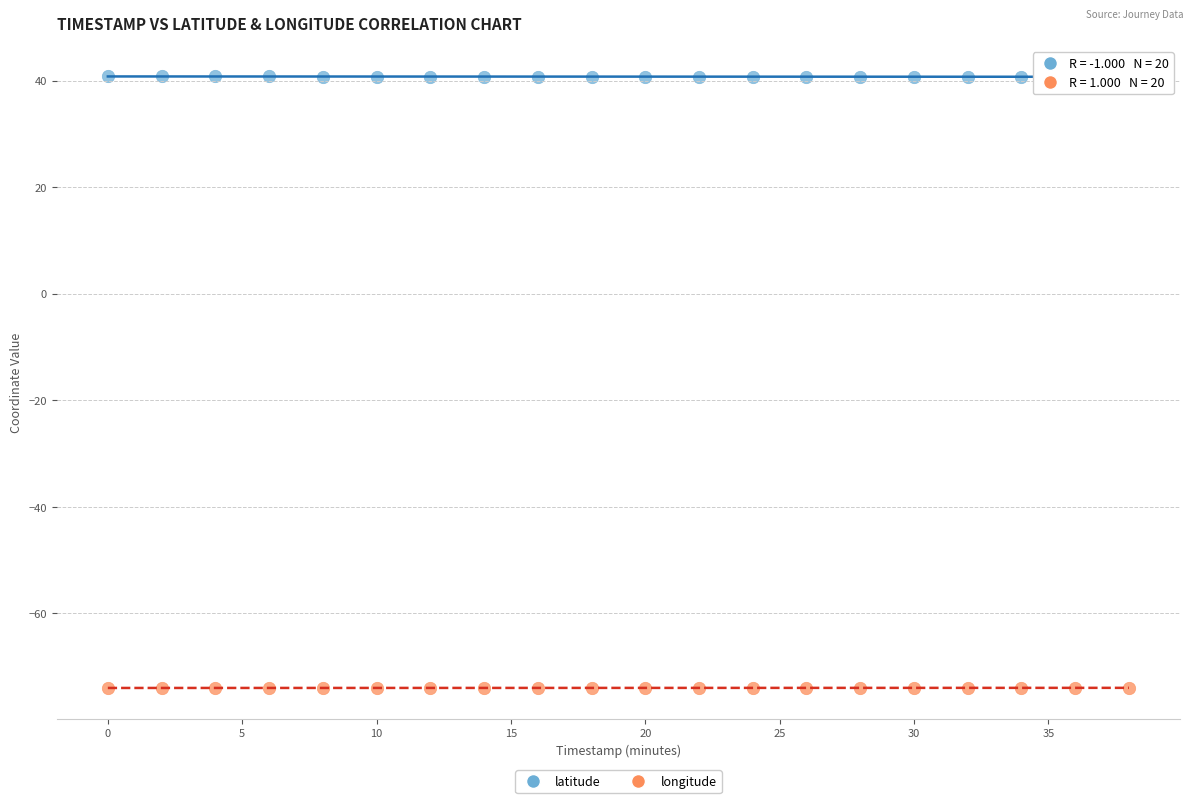

Across all data points, what is the range of Y values (max minus min)?

114.8